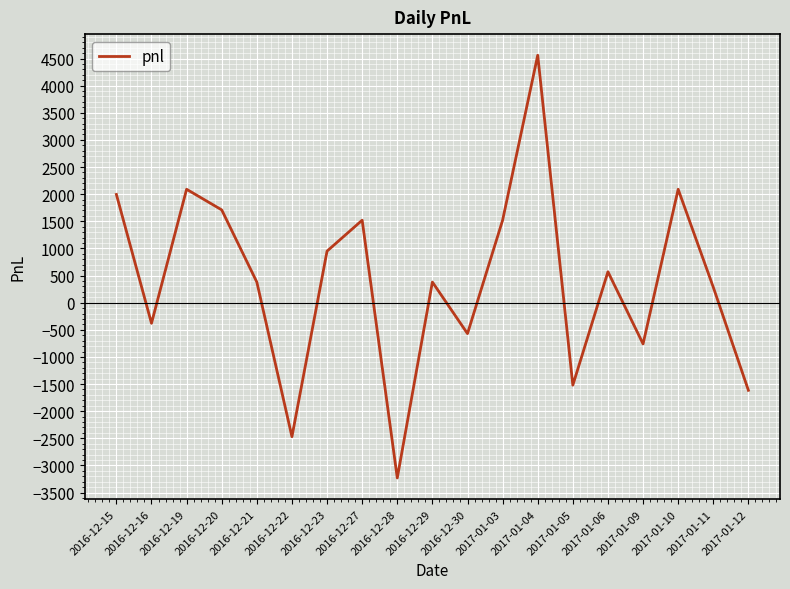

Is it true that the value at 2017-01-09 is -760?

True